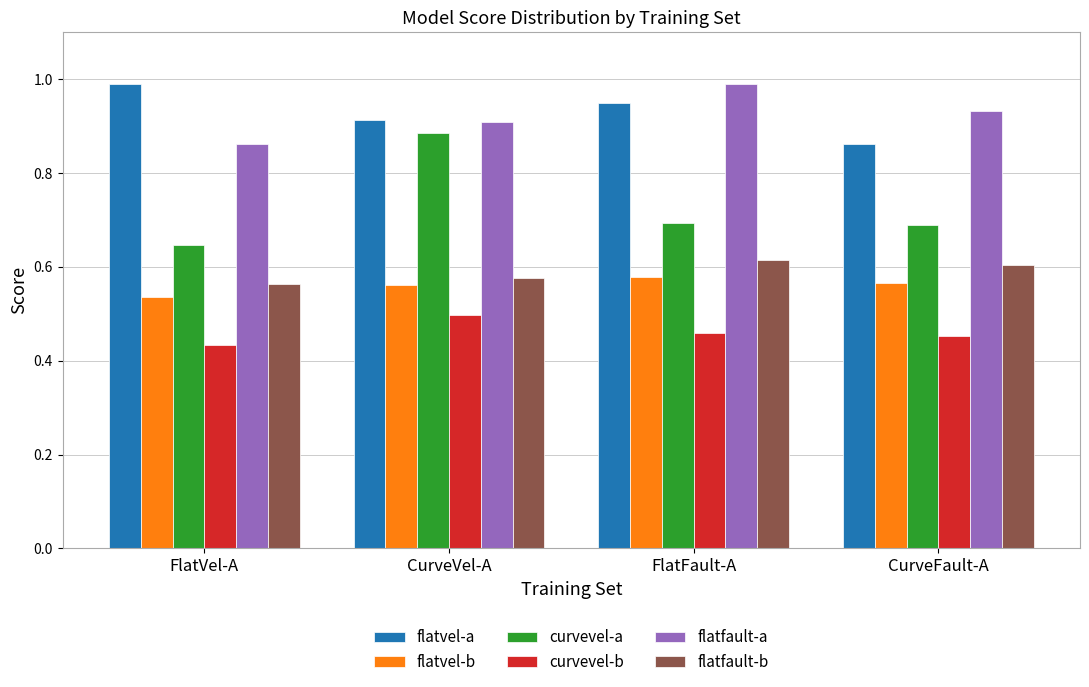

Which series has the widest spread of values?

curvevel-a